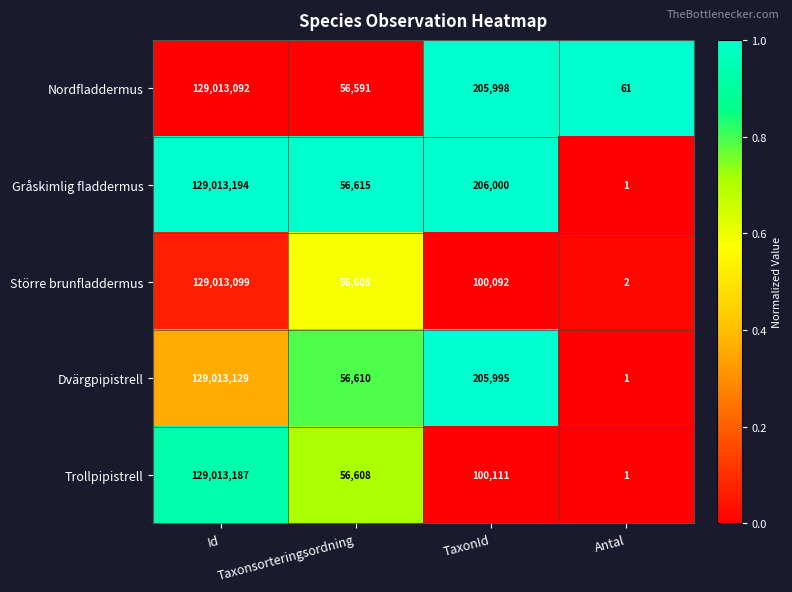

At which label does Trollpipistrell reach its minimum?

Antal